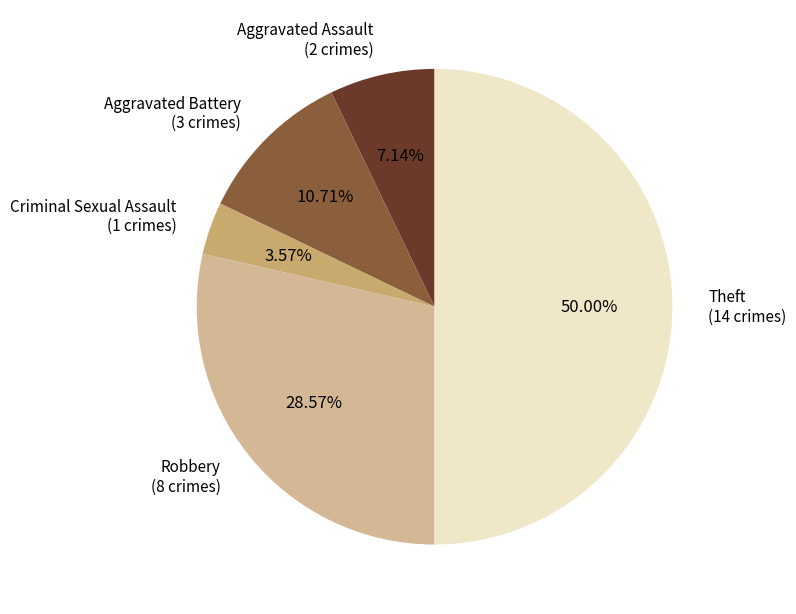

To the nearest percent, what is the average slice percentage?

20%